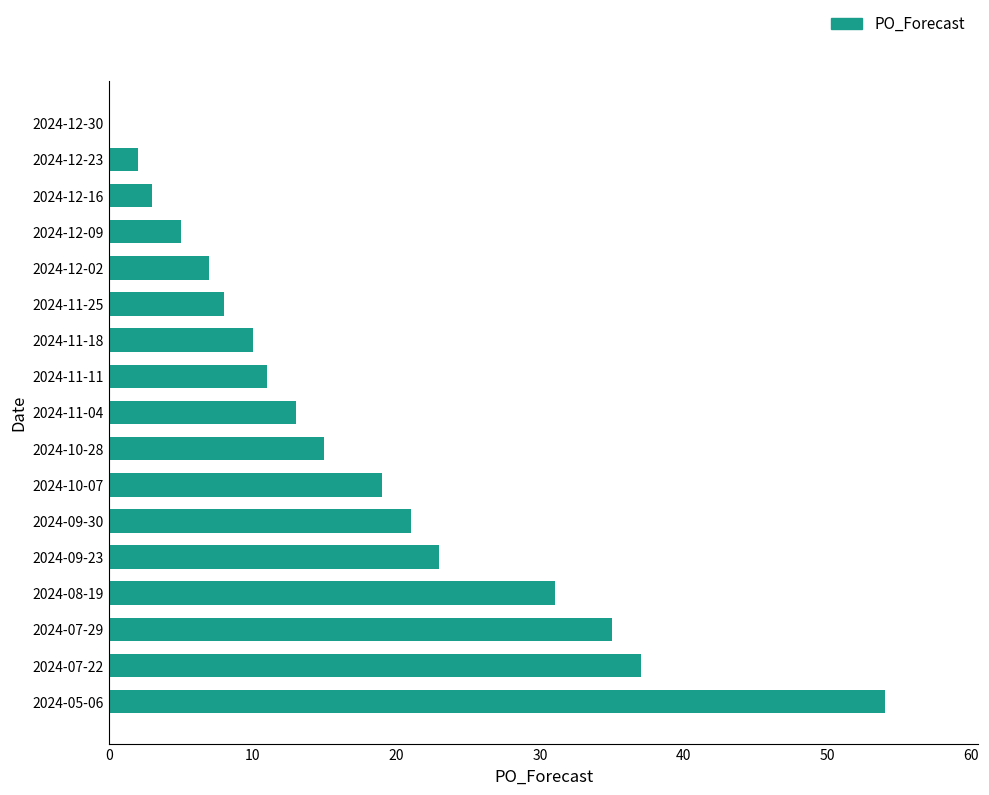

What is the sum of the values at 2024-09-23 and 2024-11-04?

36